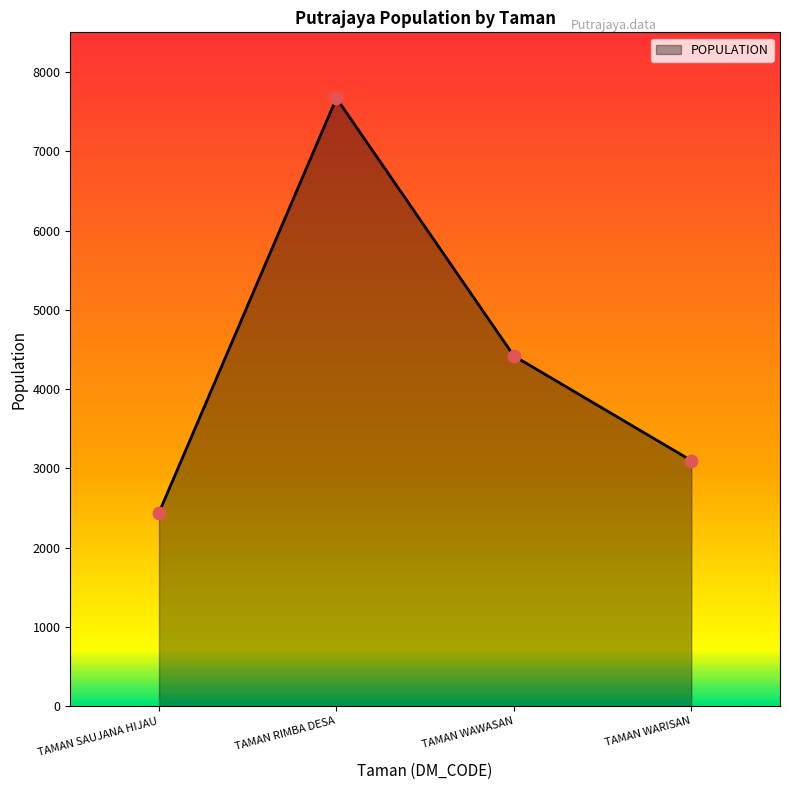

Approximately how many times larger is the value at TAMAN WAWASAN compared to TAMAN SAUJANA HIJAU?

1.8